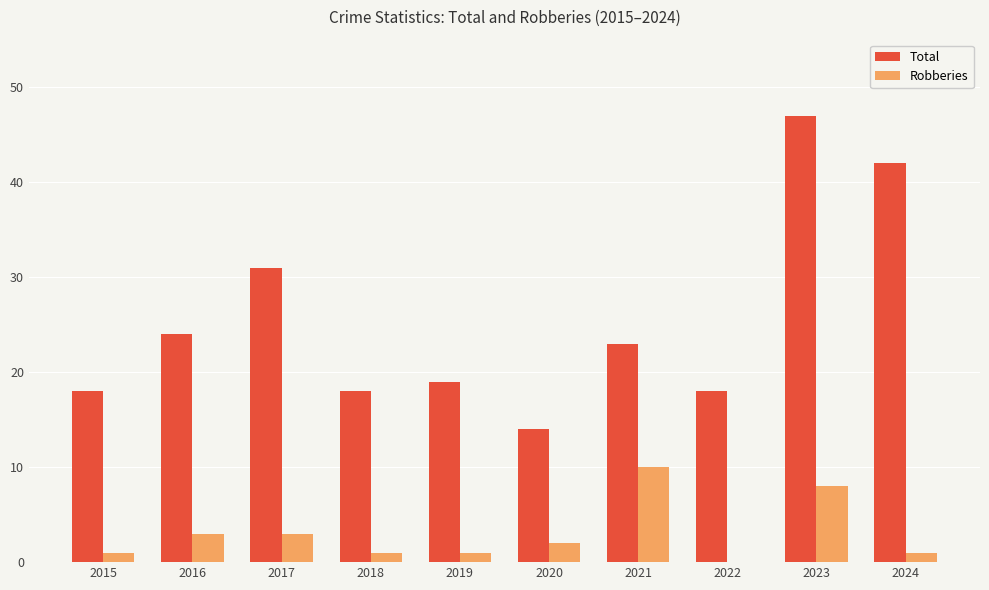

What are all the series names shown in the legend?

Total, Robberies